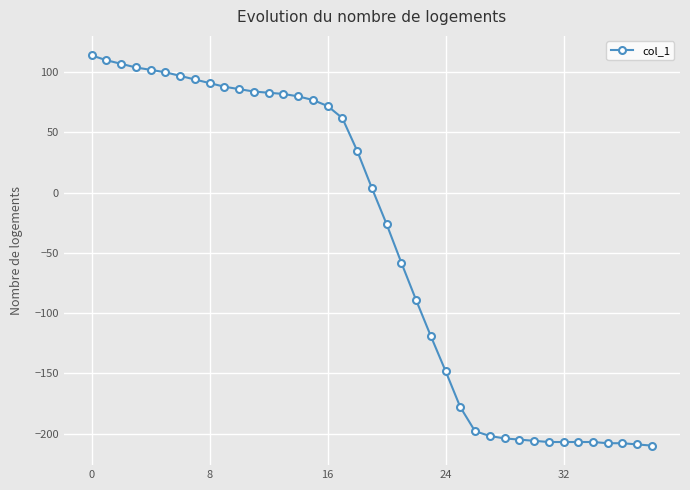

What is the smallest value displayed?

-210